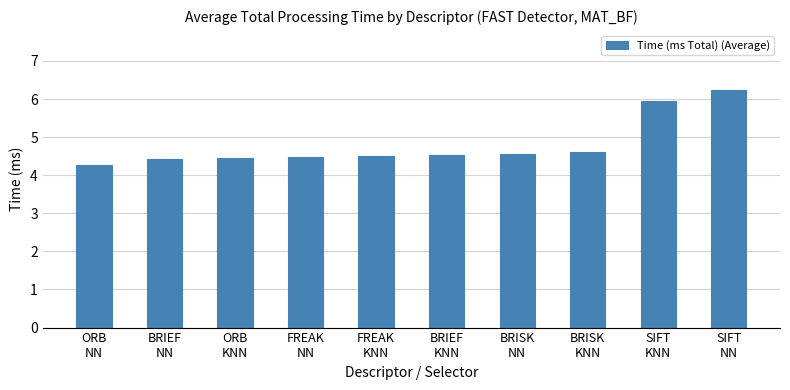

What is the difference between the maximum and minimum values?

2.0